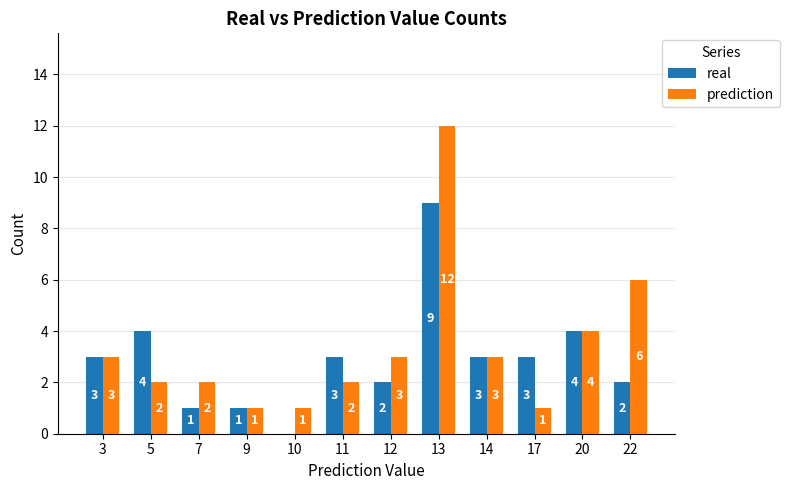

Does the chart contain stacked bars?

No